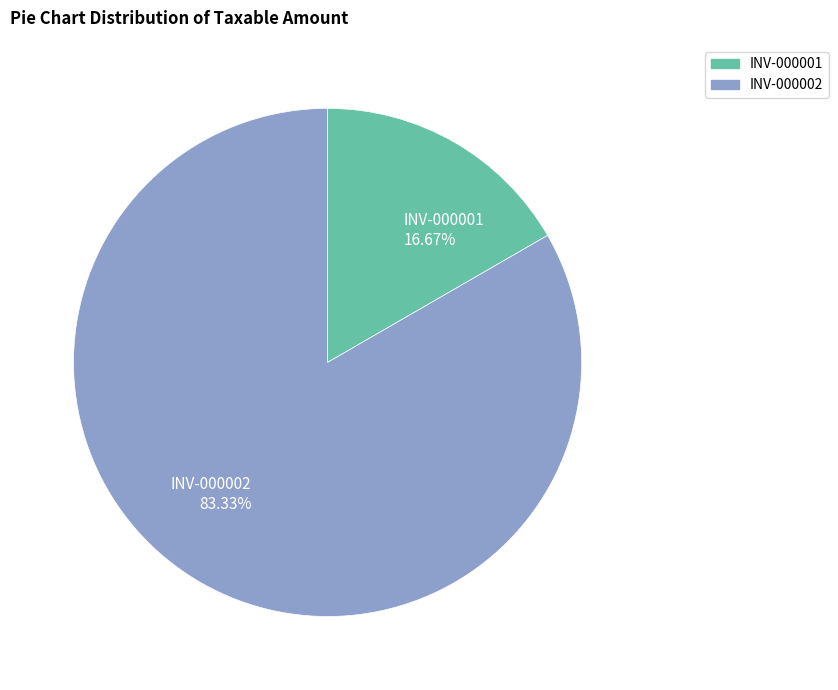

Between INV-000002 83.33% and INV-000001 16.67%, which is larger?

INV-000002 83.33%